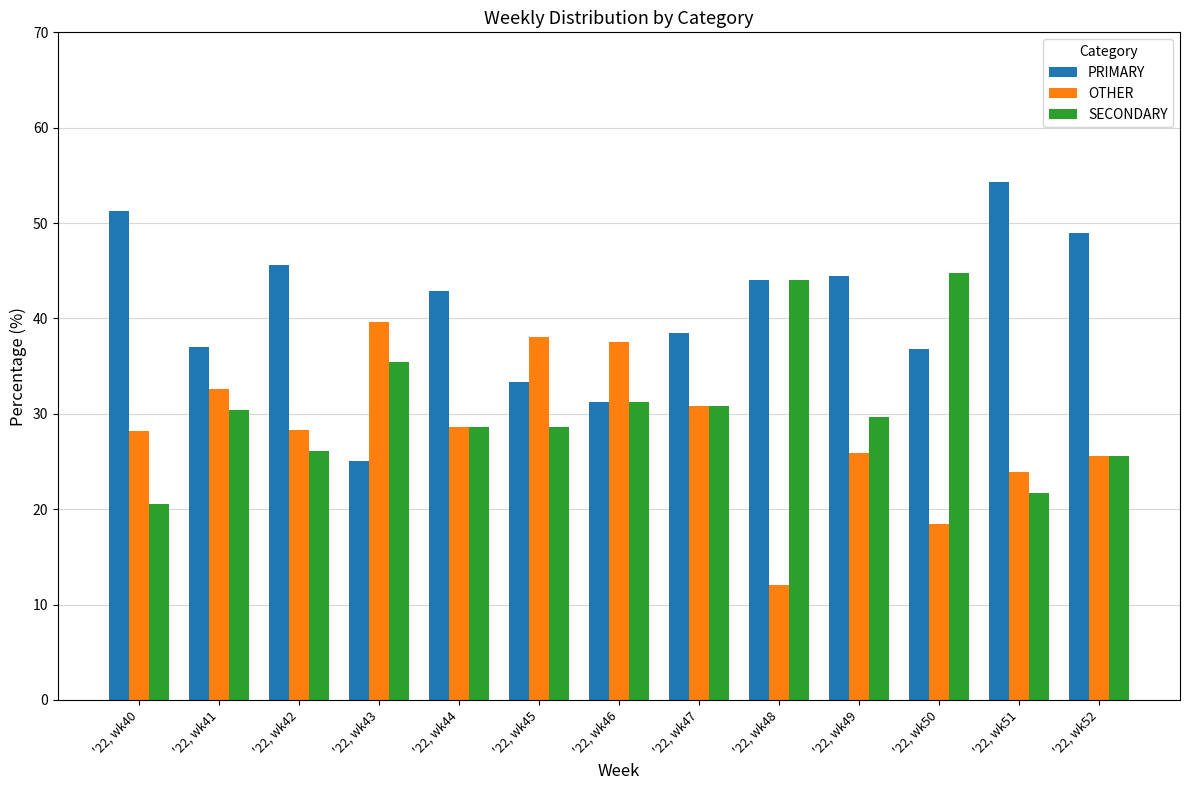

How many bars are there in total?

39